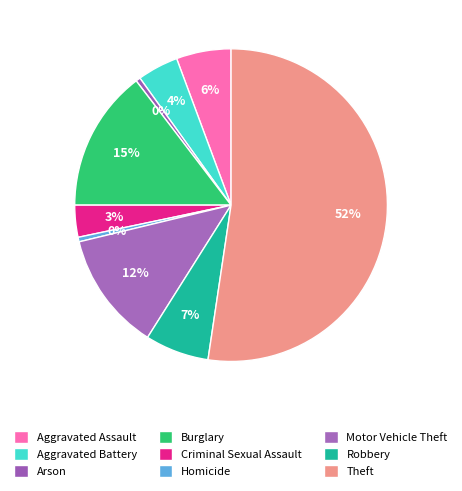

Which slice is the largest?

Theft